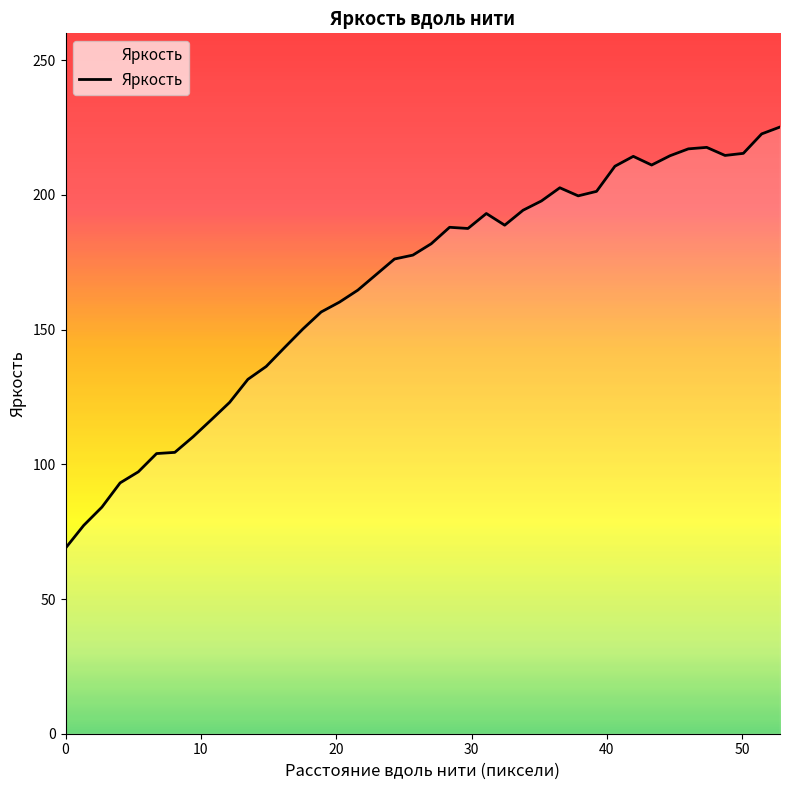

What is the difference between the maximum and minimum values?

156.3